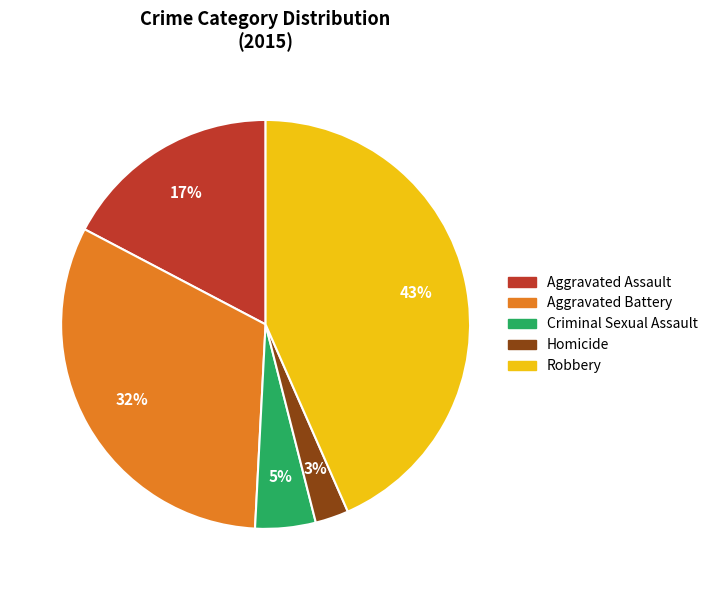

What percentage is the Aggravated Battery slice, to the nearest percent?

32%